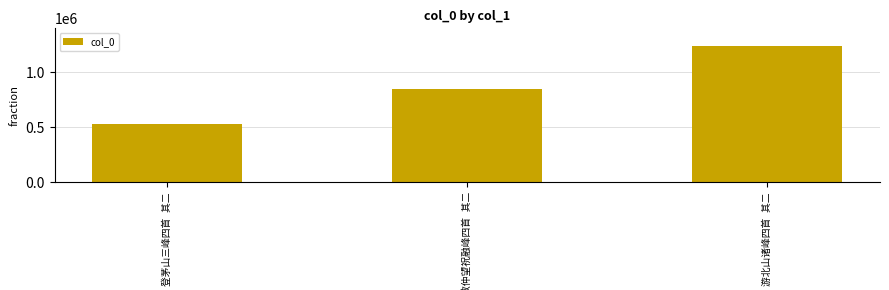

What is the value of the 3rd bar from the left?

1243617